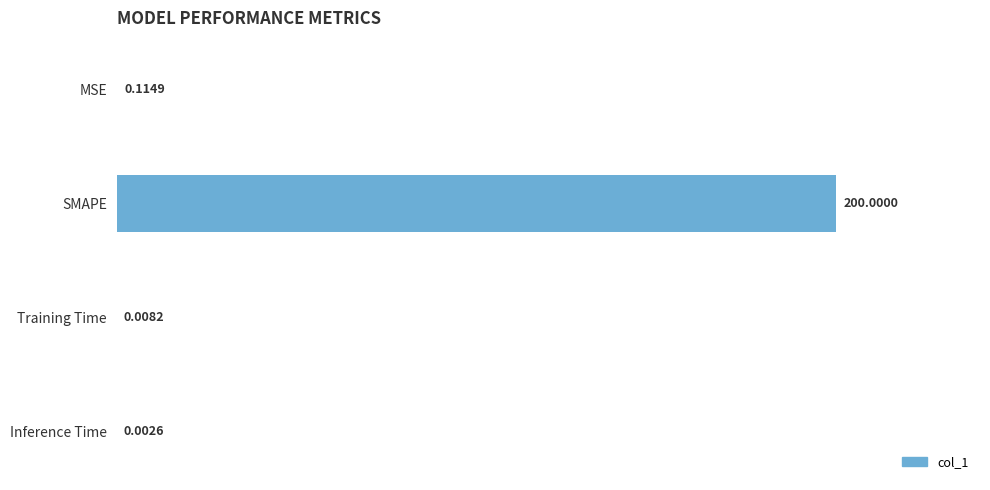

What is the sum of all values?

200.1